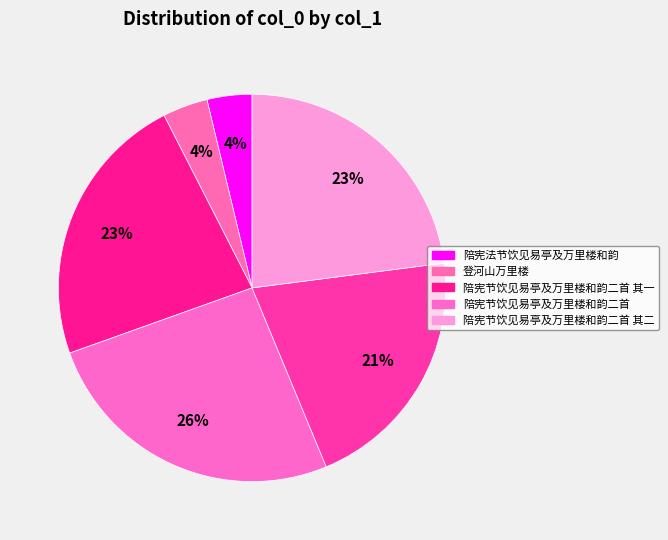

How many segments does this pie chart have?

6